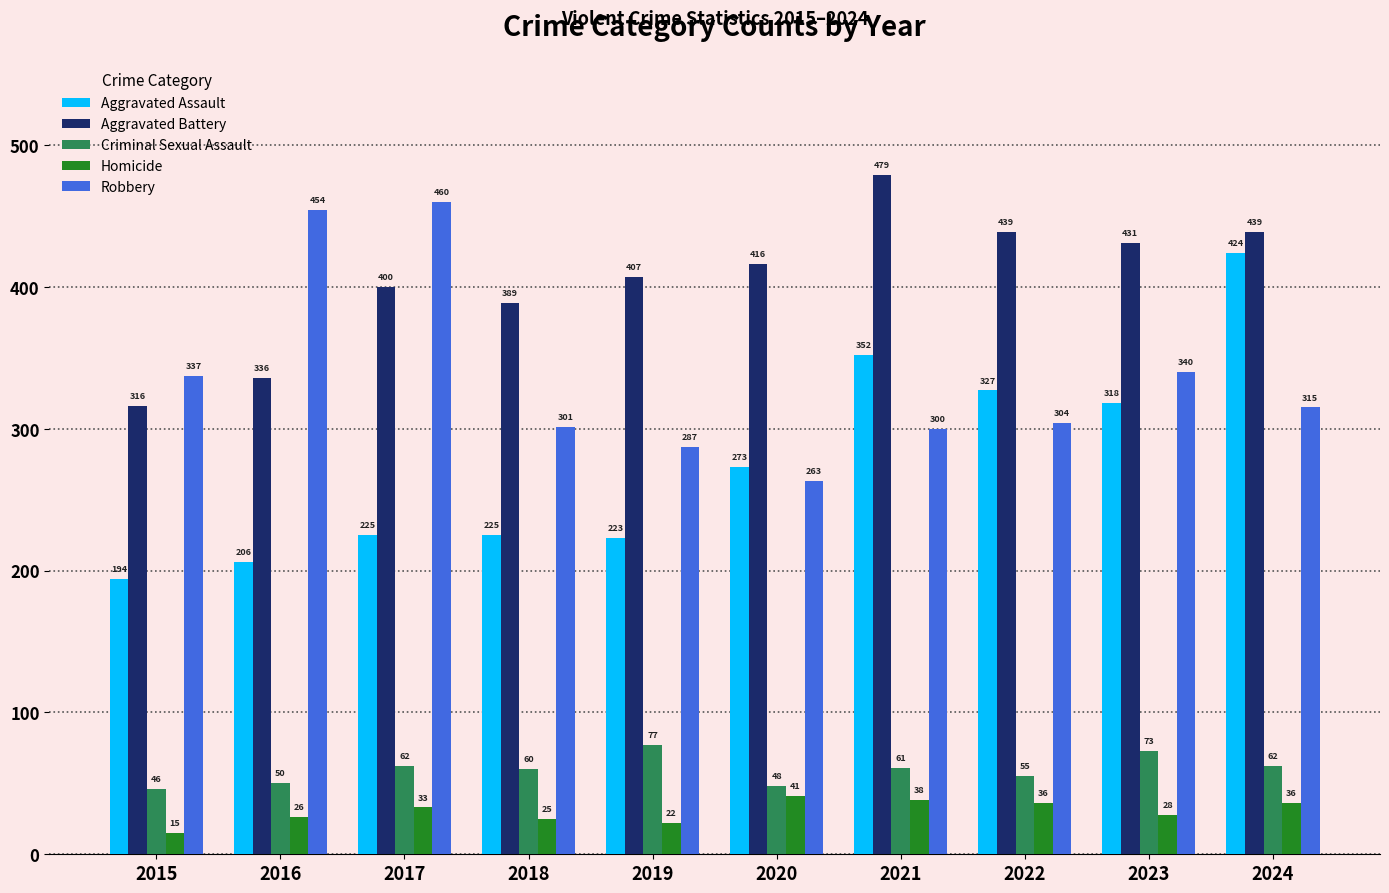

What is the sum of the Robbery values at 2017 and 2020?

723